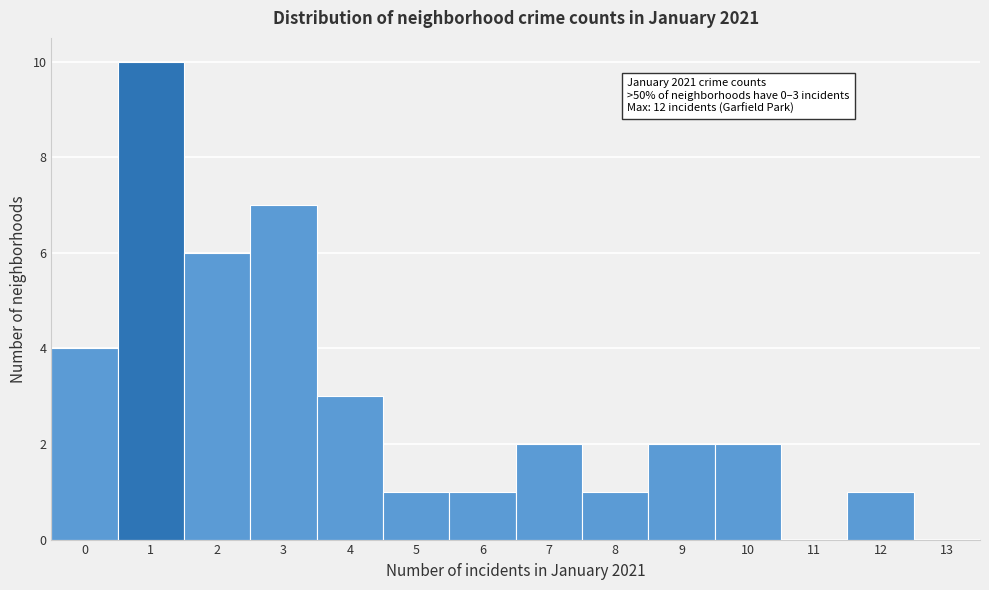

Which range on the x-axis has the tallest bar?

0.5 to 1.5